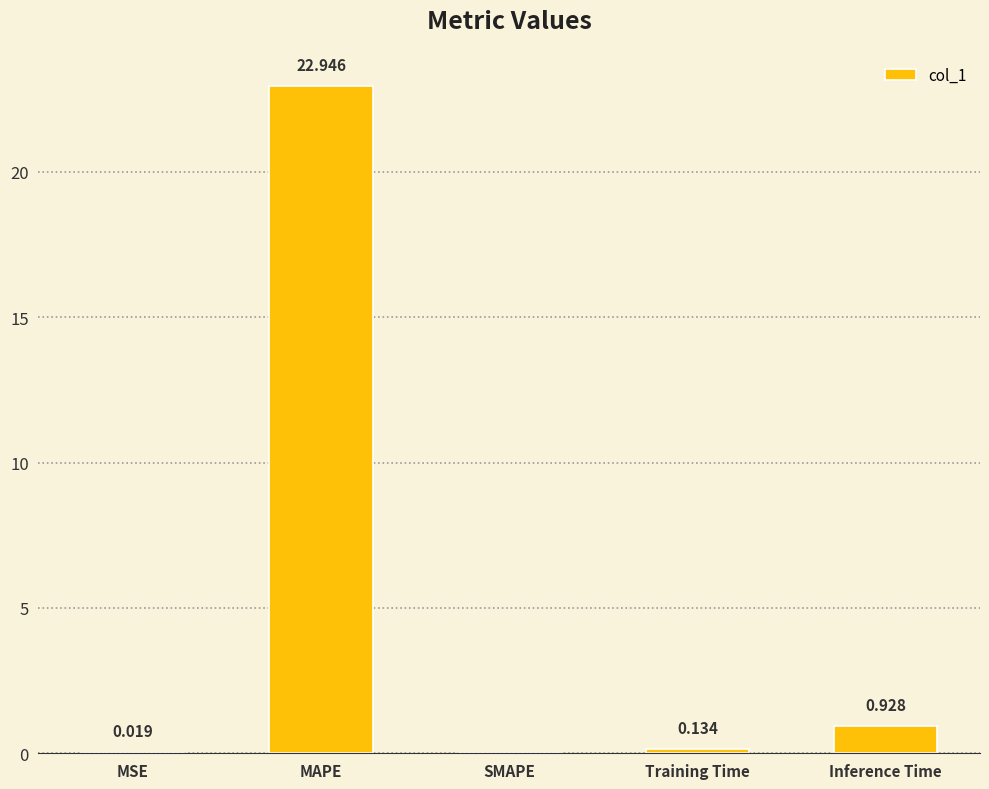

What is the maximum value shown in the chart?

22.9